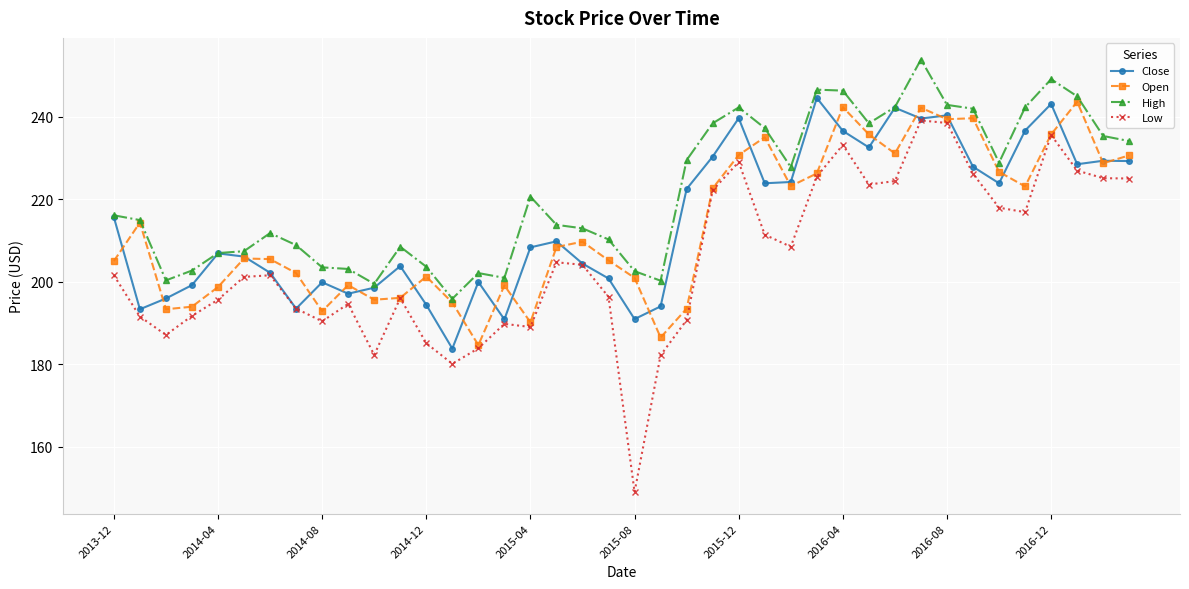

What is the value of the Open point at the 14th from the left?

194.9